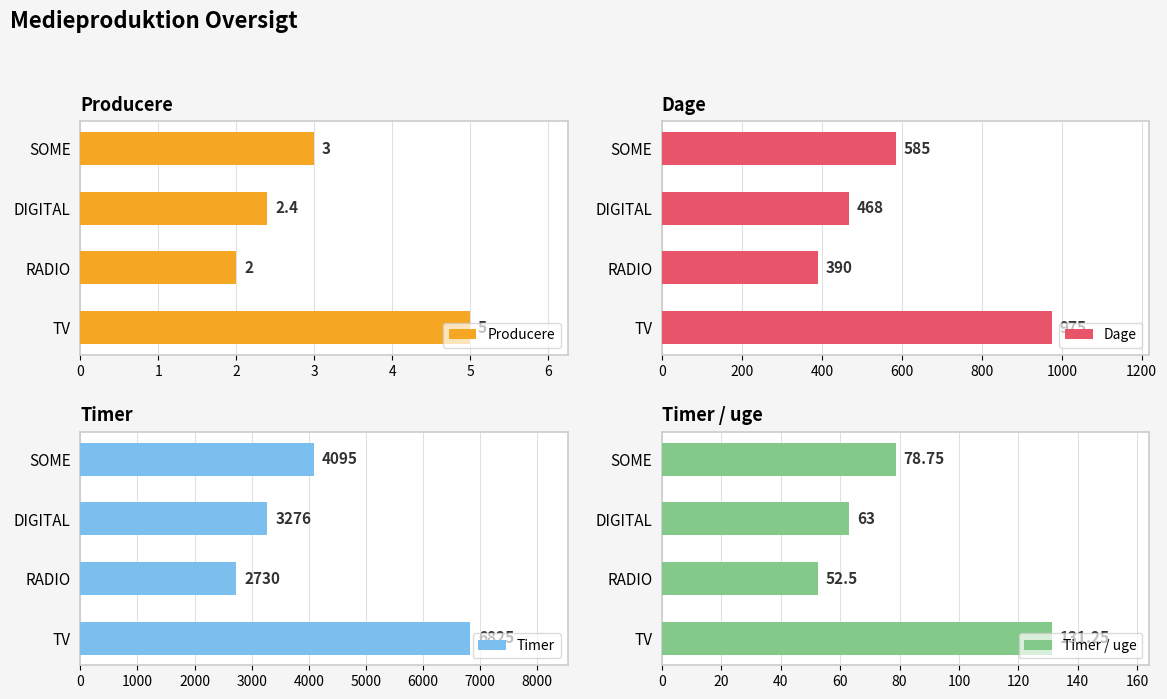

How many data points does each series have?

4